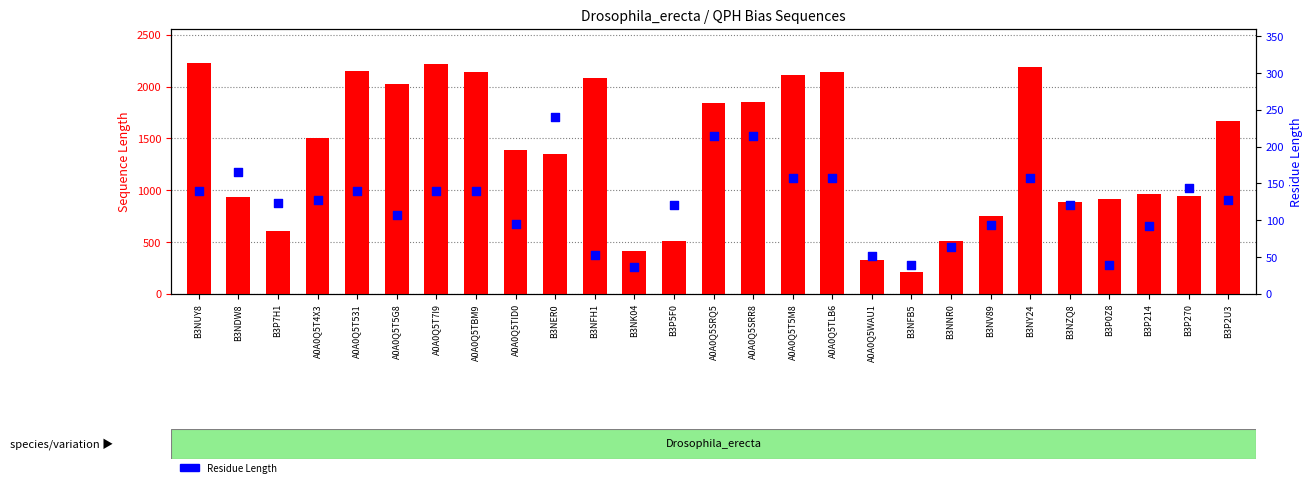

At which category is the sum across all series the highest?

B3NUY8